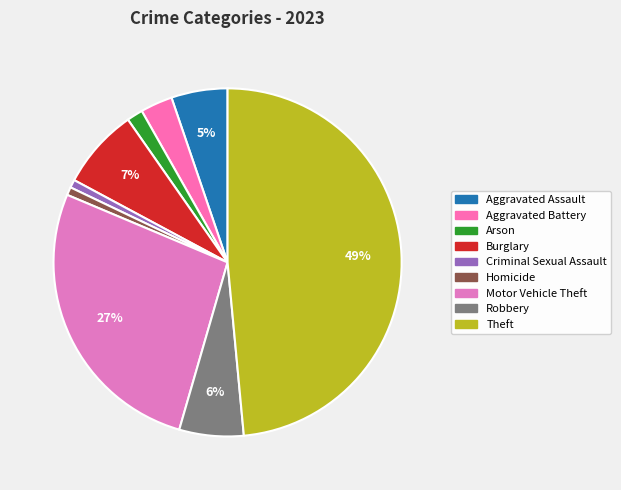

To the nearest percent, what percentage of the pie is Burglary?

7%